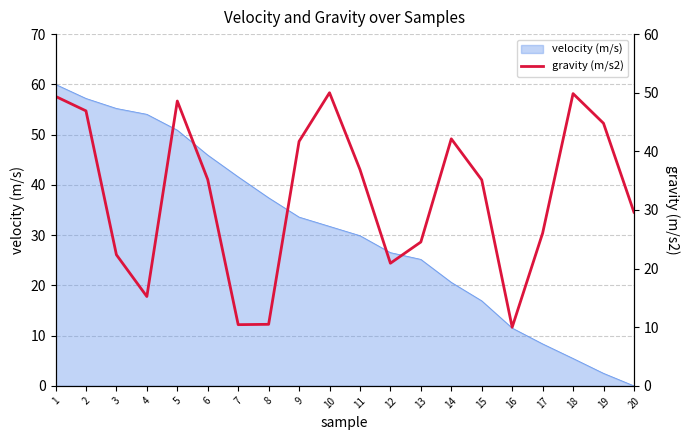

Reading left to right, list all the values displayed in this chart.

1=49.4	2=46.9	3=22.4	4=15.2	5=48.6	6=35.2	7=10.4	8=10.5	9=41.7	10=50.0	11=36.9	12=20.9	13=24.5	14=42.1	15=35.1	16=10.0	17=26.0	18=49.9	19=44.8	20=29.6